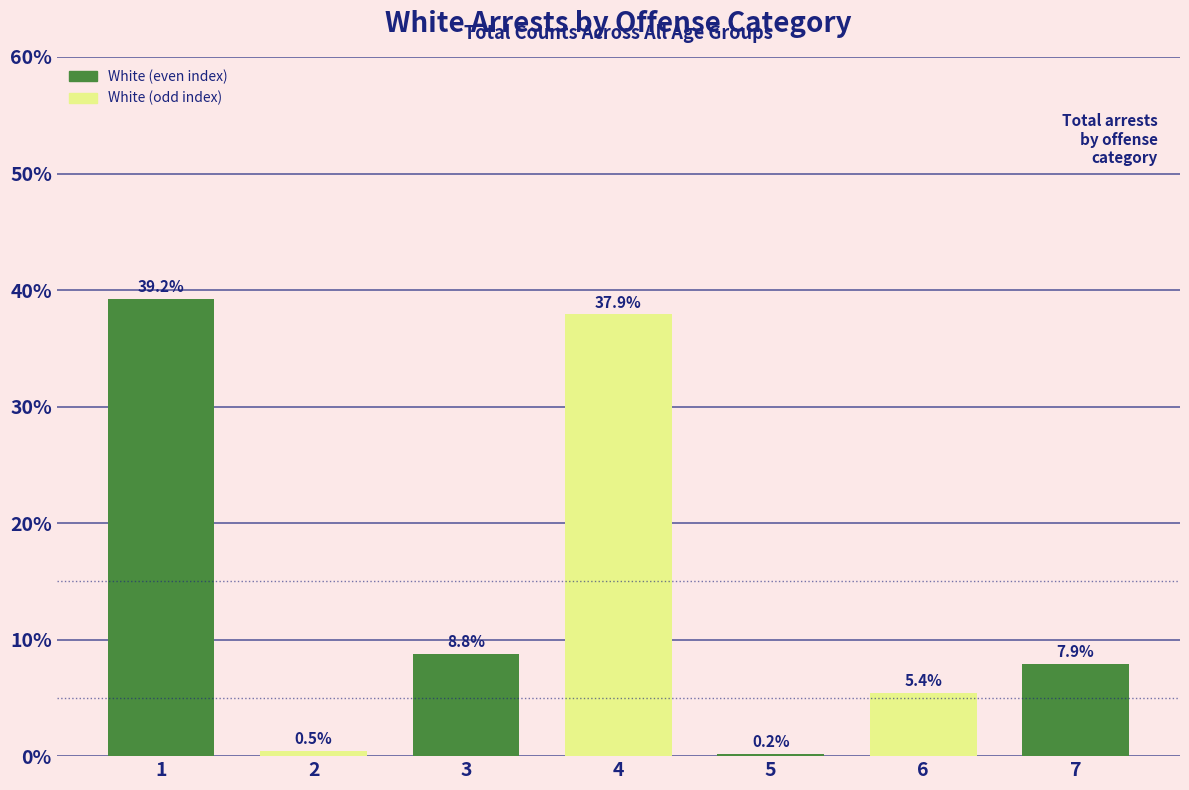

Reading left to right, list all the values displayed in this chart.

1=39.2	2=0.5	3=8.8	4=37.9	5=0.2	6=5.4	7=7.9